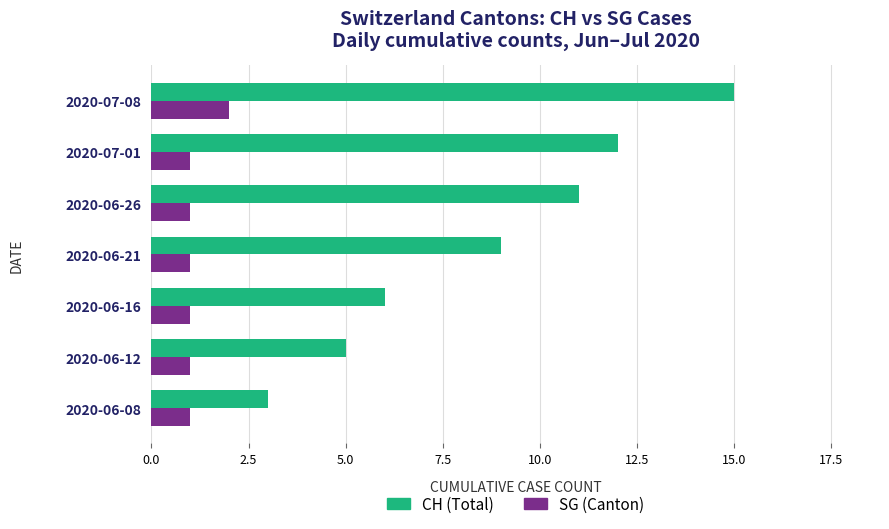

Which series has the largest total across all categories?

CH (Total)